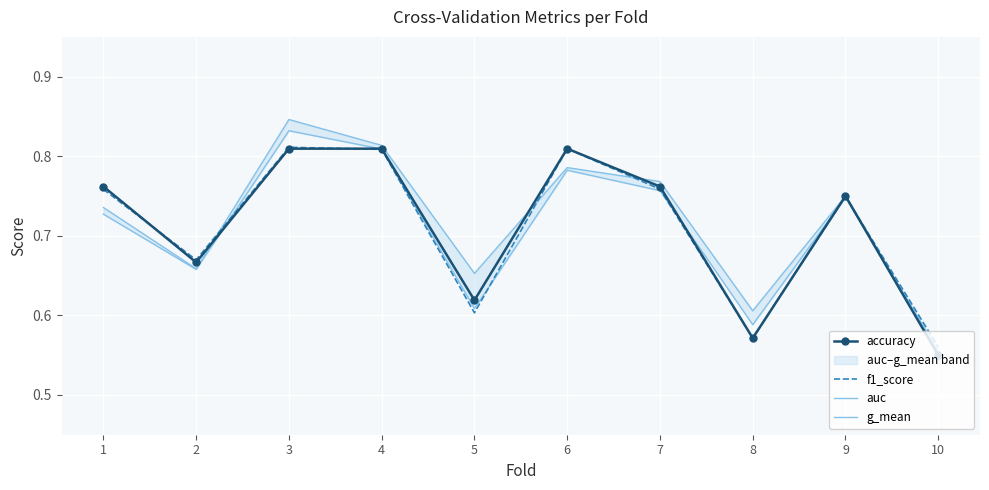

The f1_score series shows 1.4 at 6. True or false?

False